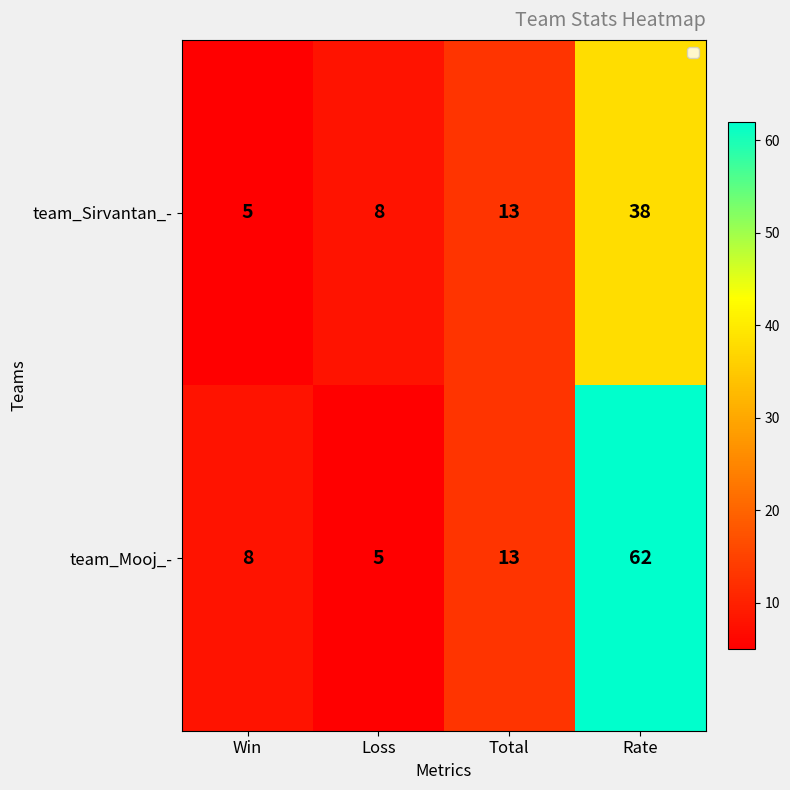

Which series has the widest spread of values?

team_Mooj_-